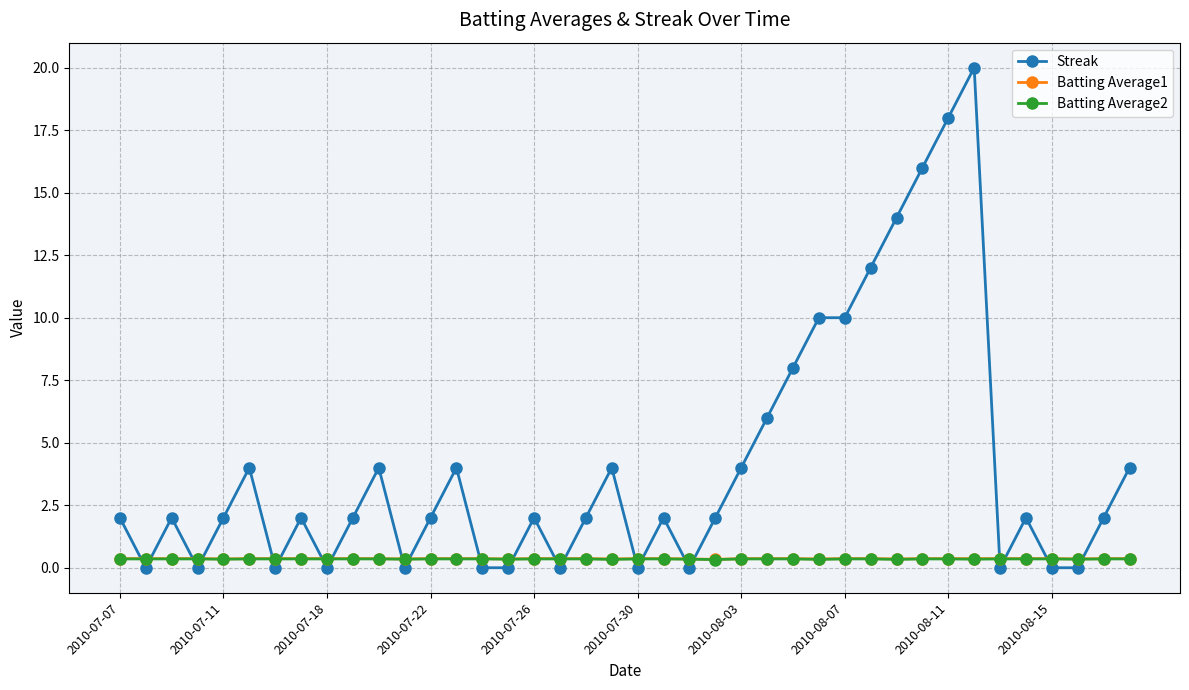

How many times do Streak and Batting Average1 cross each other?

22